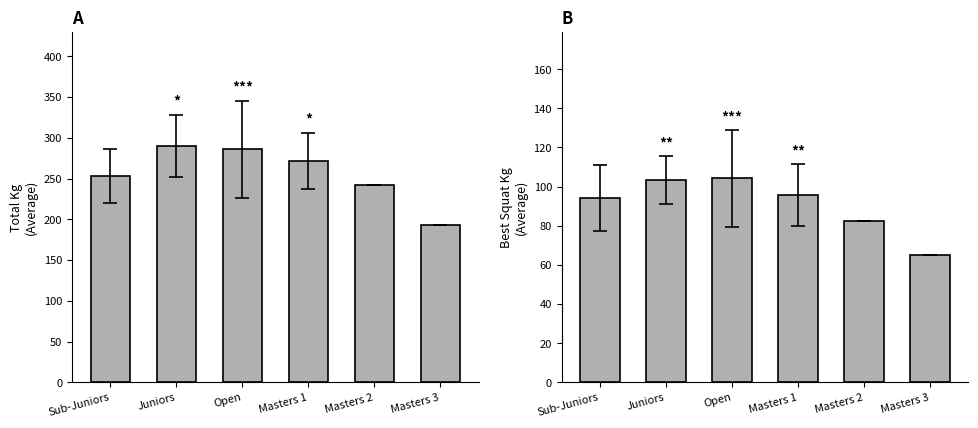

What is the average value of the Avg Best3SquatKg series?

90.9